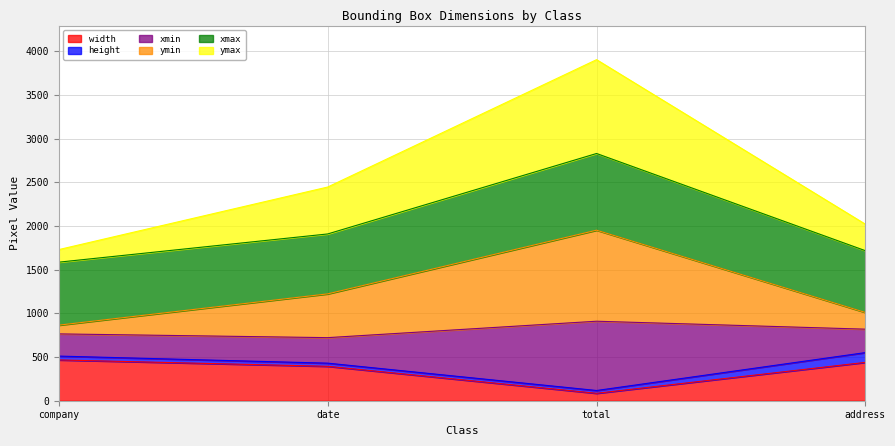

What is the maximum value for width?

467